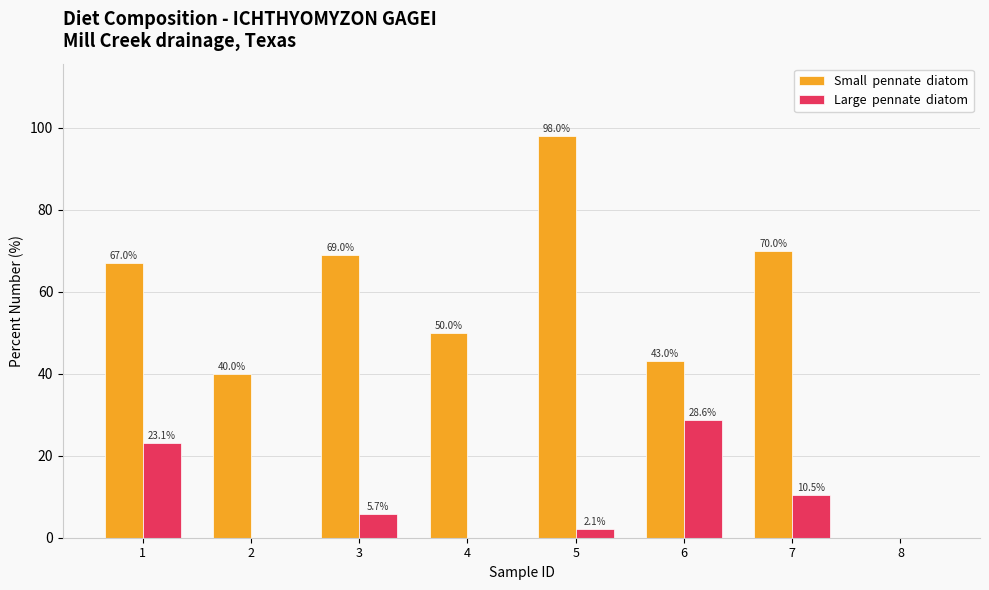

What is the total value across all series at 4?

50.0